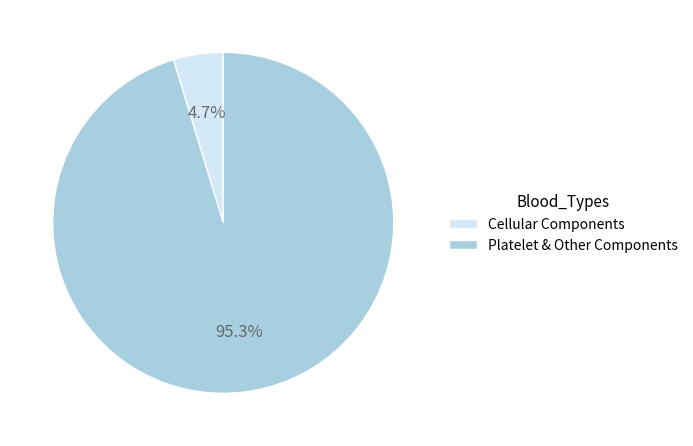

What percentage is NOT represented by Cellular Components?

95.3%